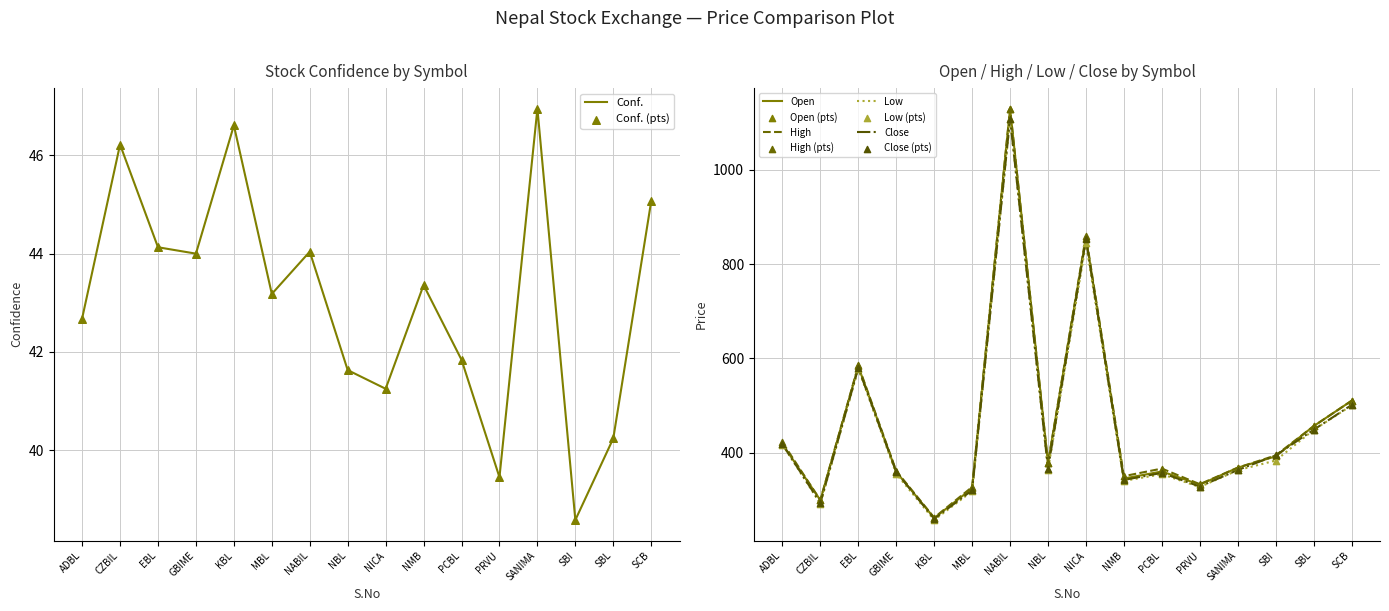

Is the value of Conf. at SBI greater than the value of Low at CZBIL?

No